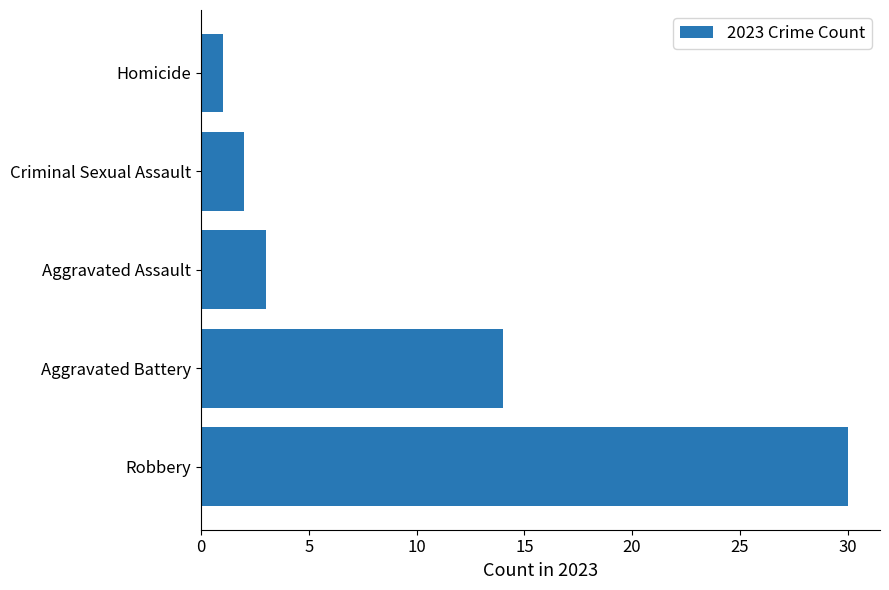

Is it true that the value at Robbery is 18?

False